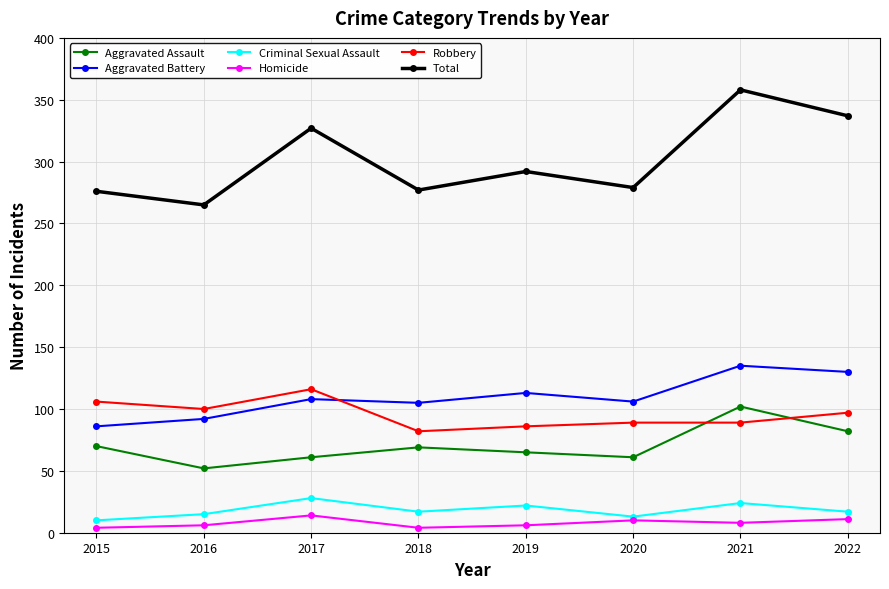

What is the greatest value displayed?

358